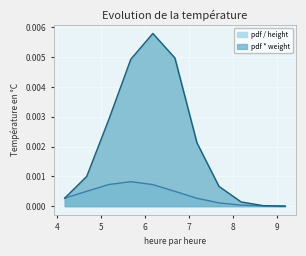

True or false: pdf * weight and pdf / height cross at least once.

False